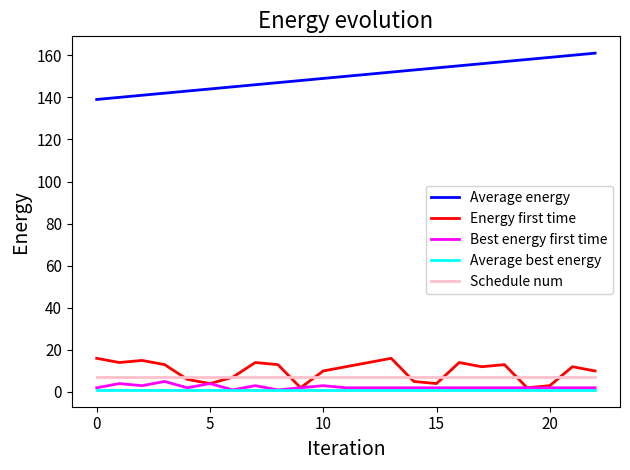

At how many categories does at least one series exceed 73?

23